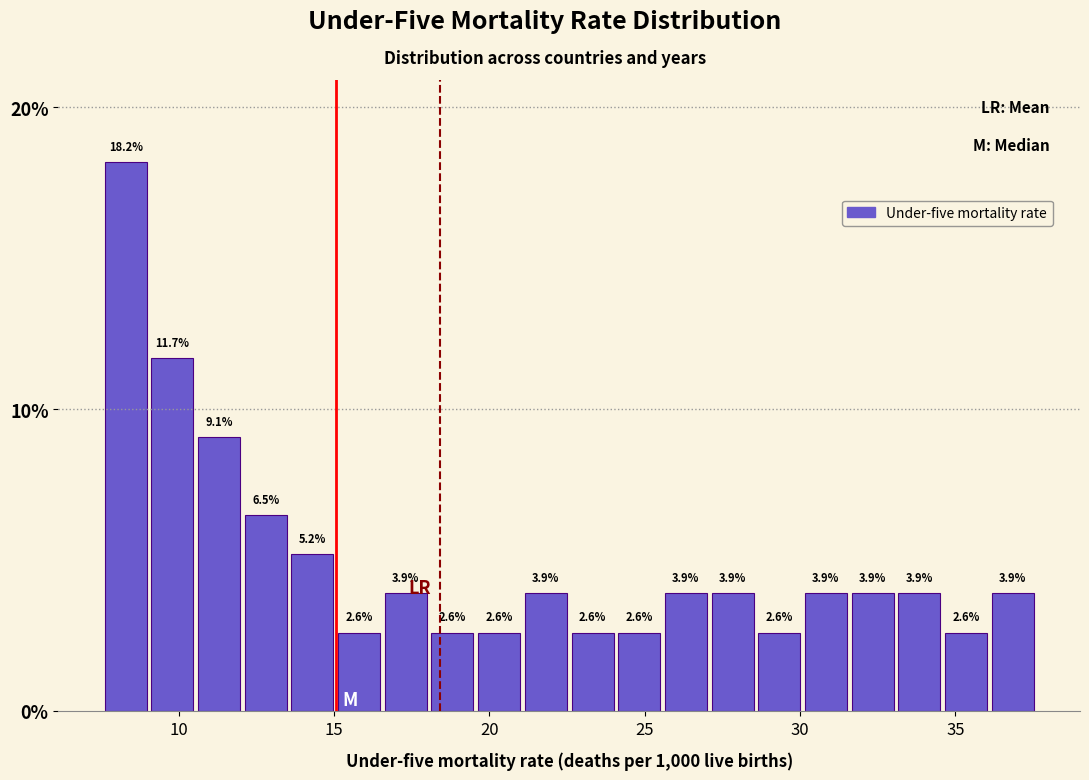

Read against the x-axis, roughly where is the centre of the tallest bar?

8.5